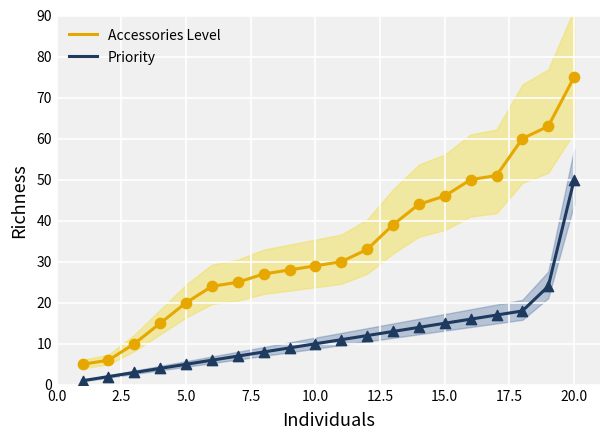

What are all the series names shown in the legend?

Accessories Level, Priority